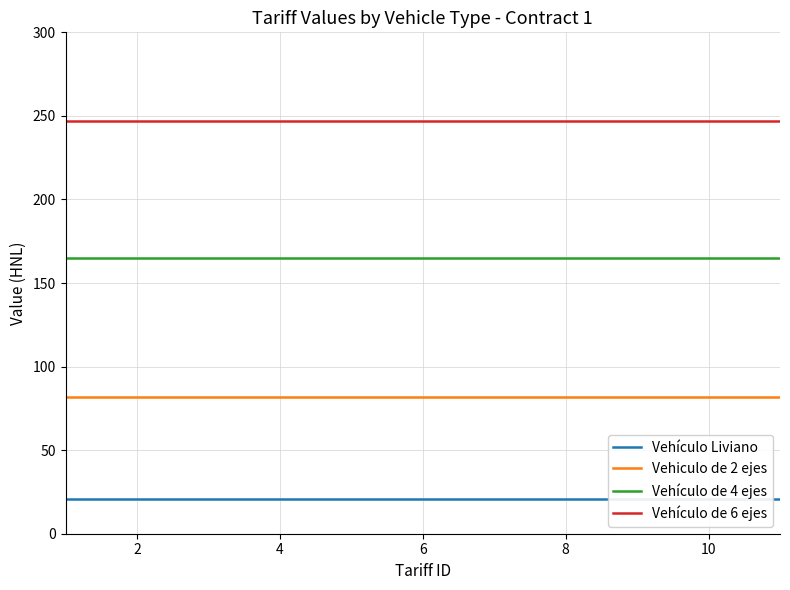

True or false: Vehículo de 6 ejes and Vehiculo de 2 ejes intersect in this chart.

False